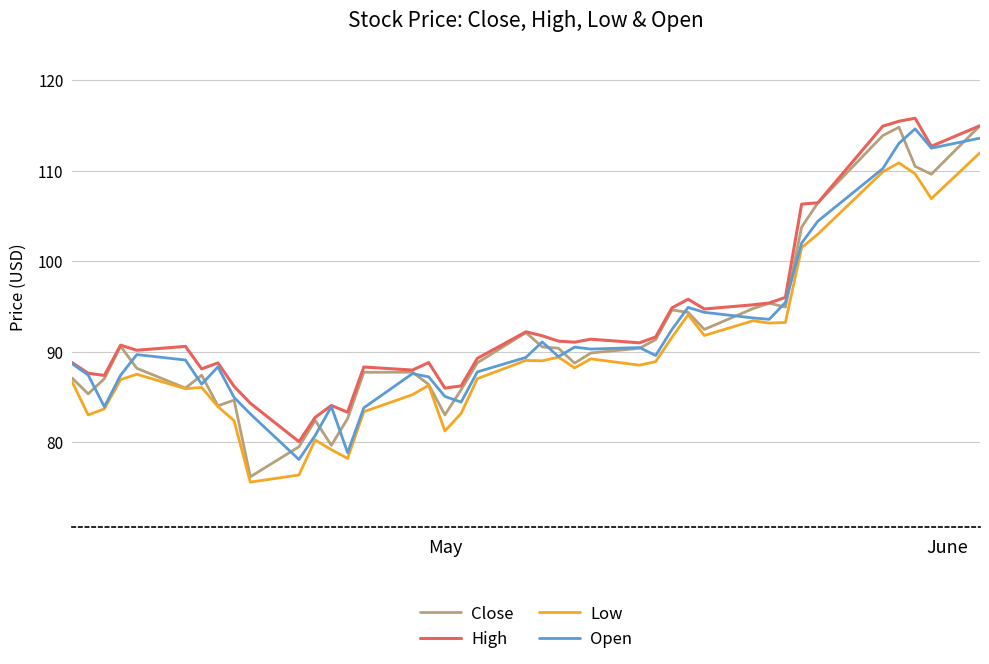

How many lines are shown in the chart?

4